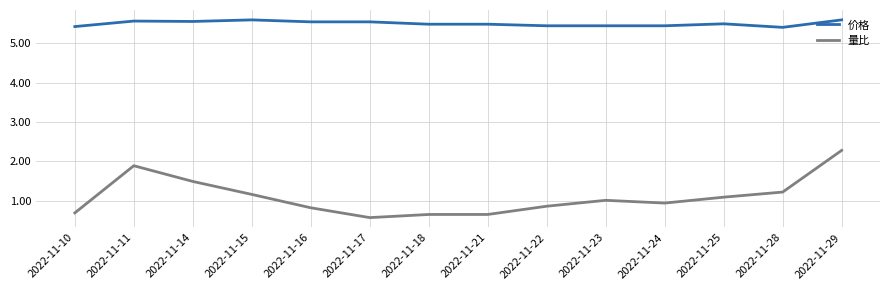

Which series has the widest spread of values?

量比